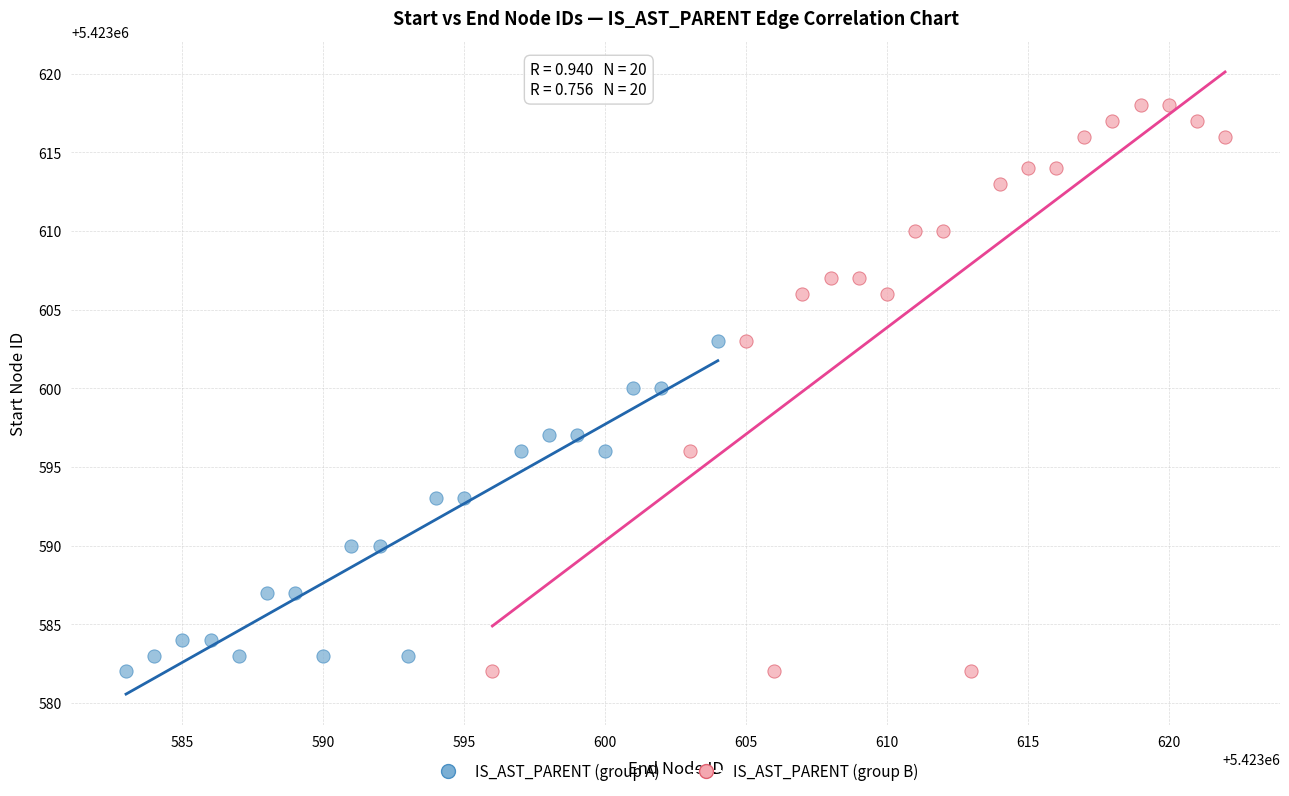

Which series has the widest spread of Y values?

IS_AST_PARENT (group B)